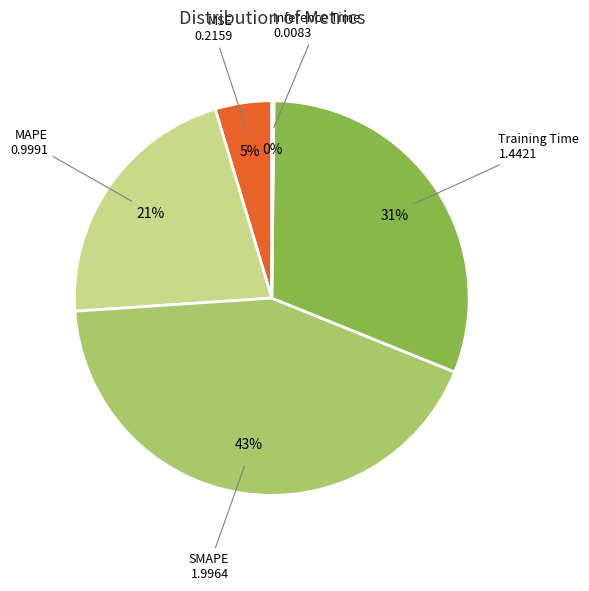

Does any single category account for the majority?

No